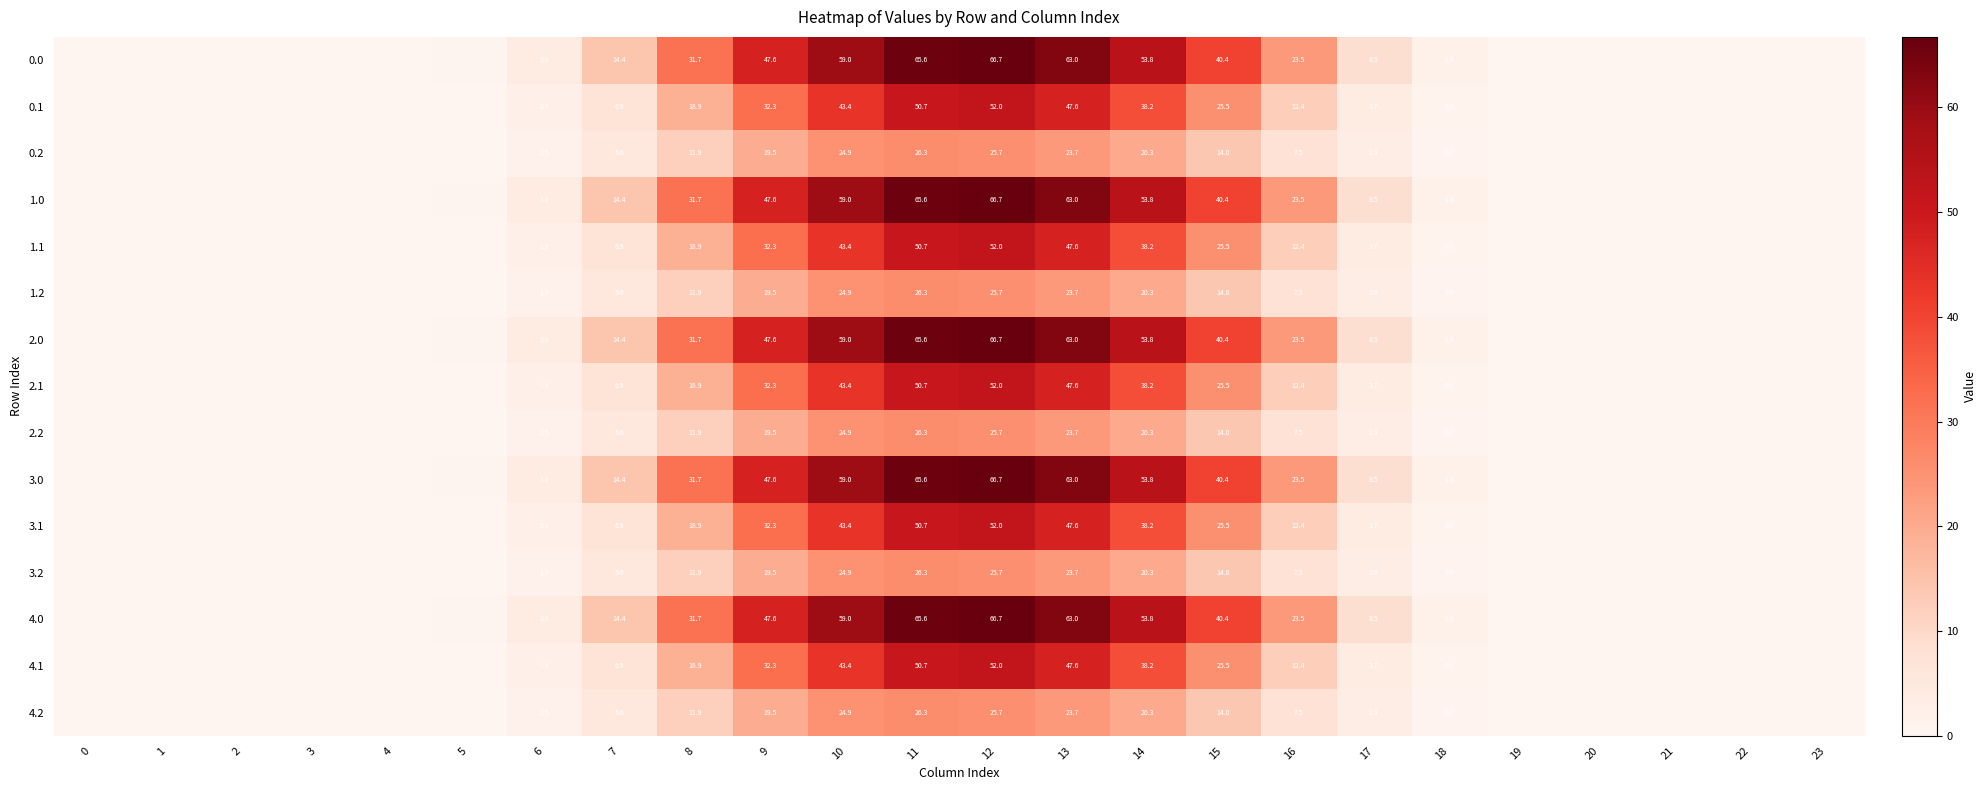

Is it true that 0.0 equals 12.3 at 15?

False